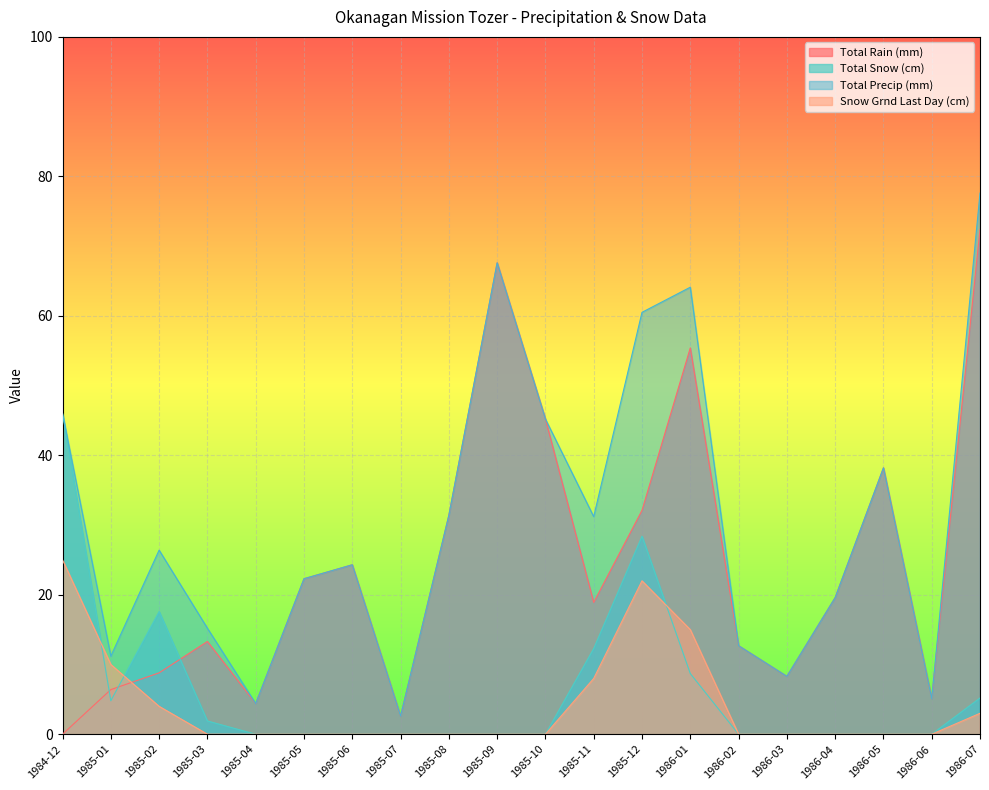

At which category is the sum across all series the highest?

1986-07